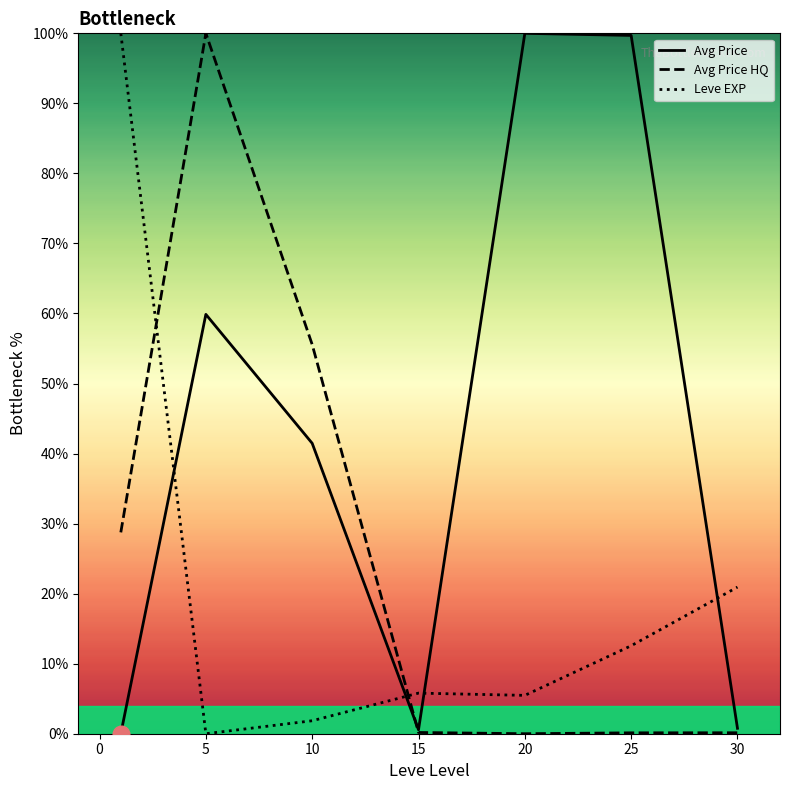

Which category has the lowest value in the Leve EXP series?

5